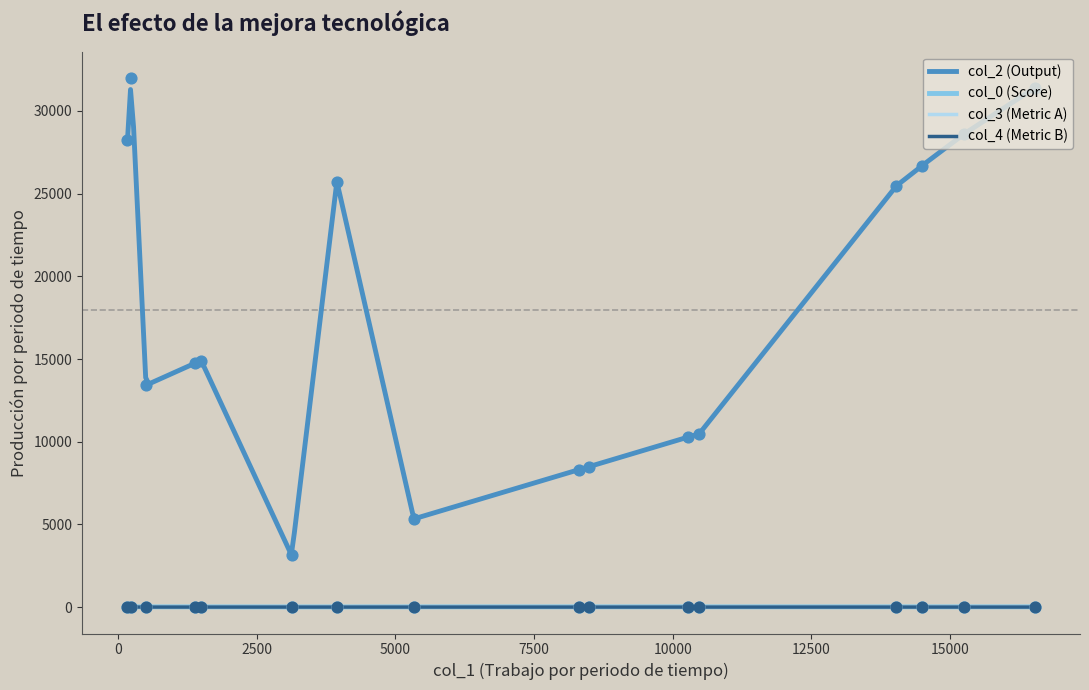

Is the value of col_0 at 3127 greater than the value of col_4 at 10480?

Yes